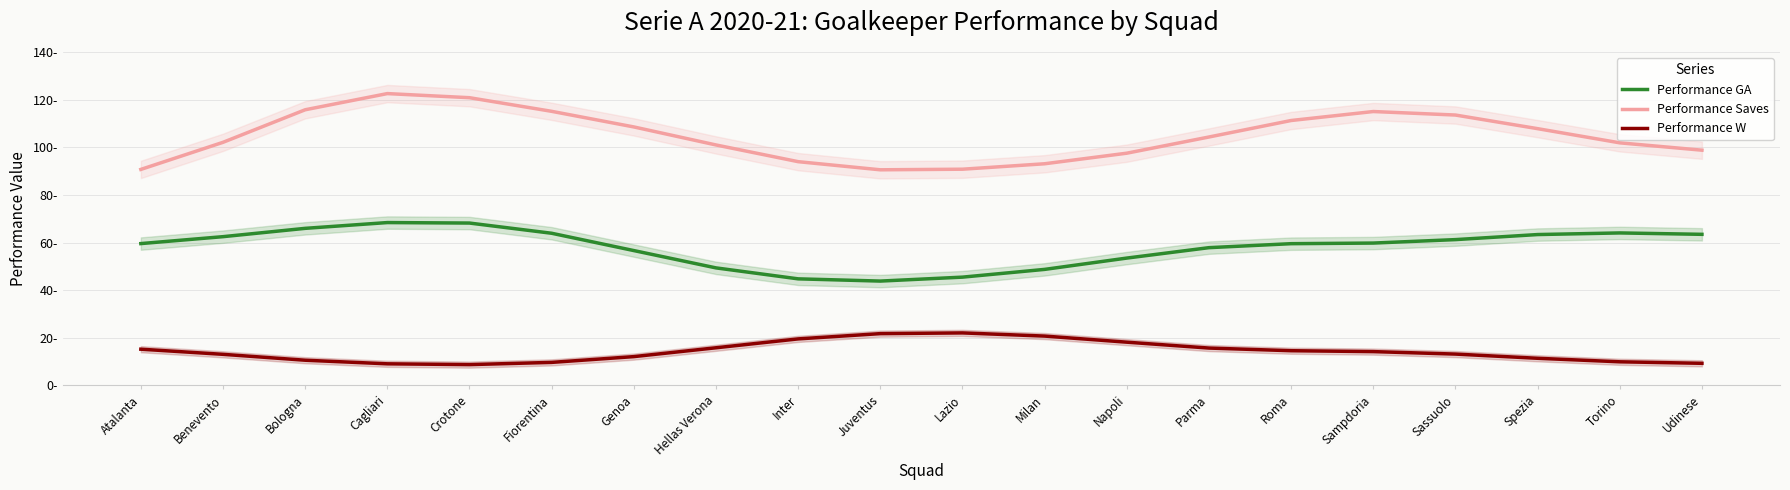

Read the Performance GA value at Cagliari.

68.4